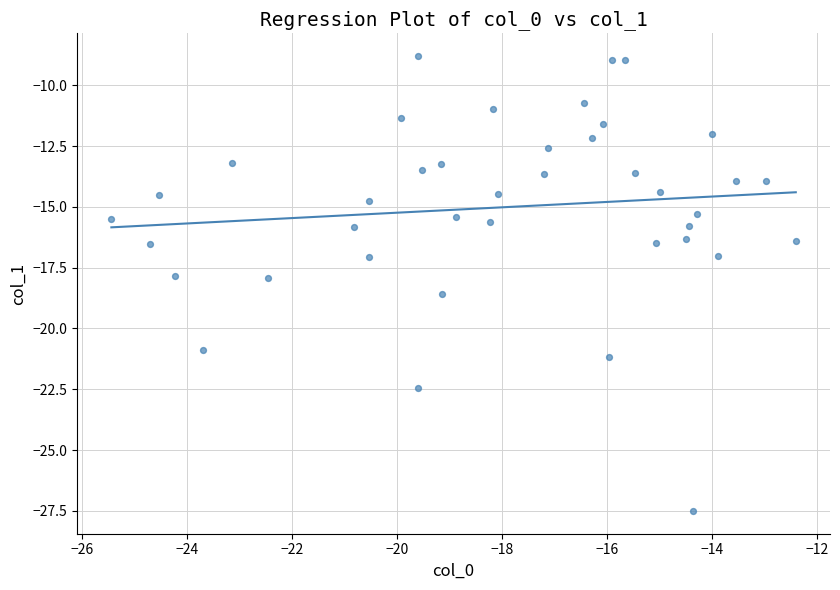

What is the range of X values (max minus min)?

13.0